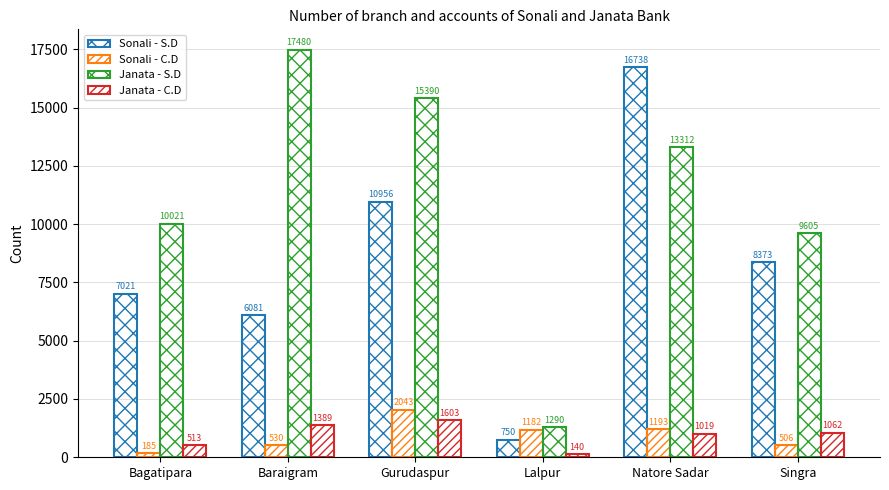

Reading left to right, extract all data points from this chart.

Sonali - S.D: 7021	6081	10956	750	16738	8373
Sonali - C.D: 185	530	2043	1182	1193	506
Janata - S.D: 10021	17480	15390	1290	13312	9605
Janata - C.D: 513	1389	1603	140	1019	1062